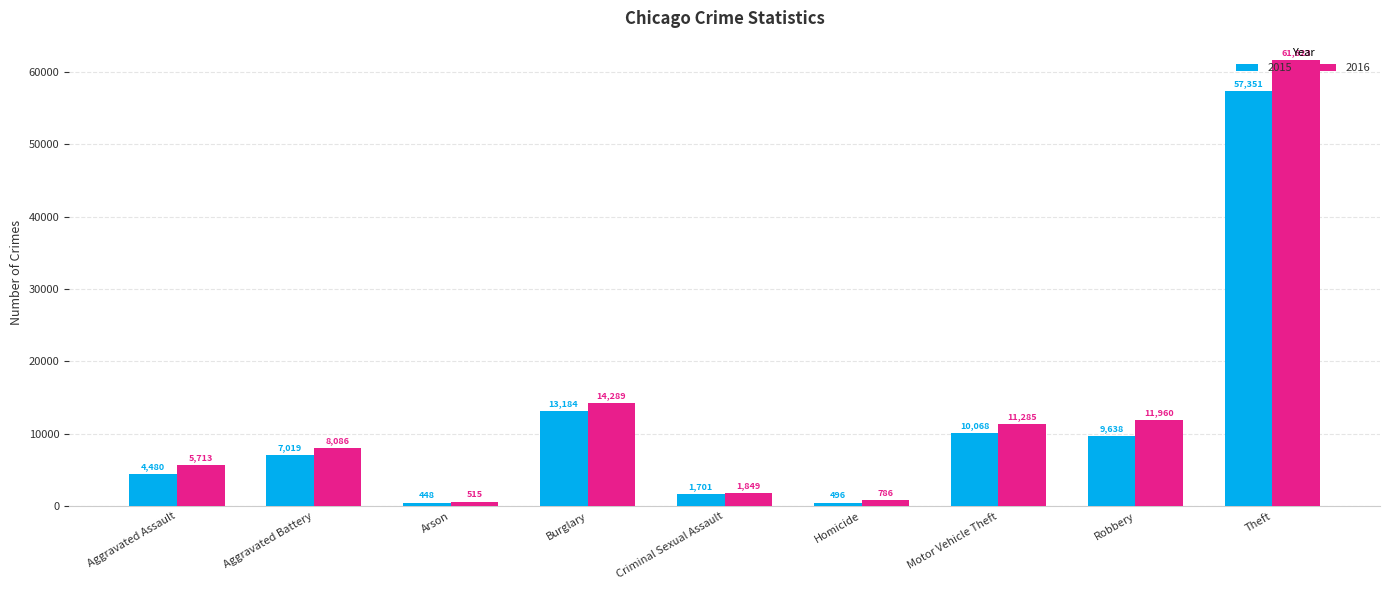

Which category has the highest value across all series?

Theft